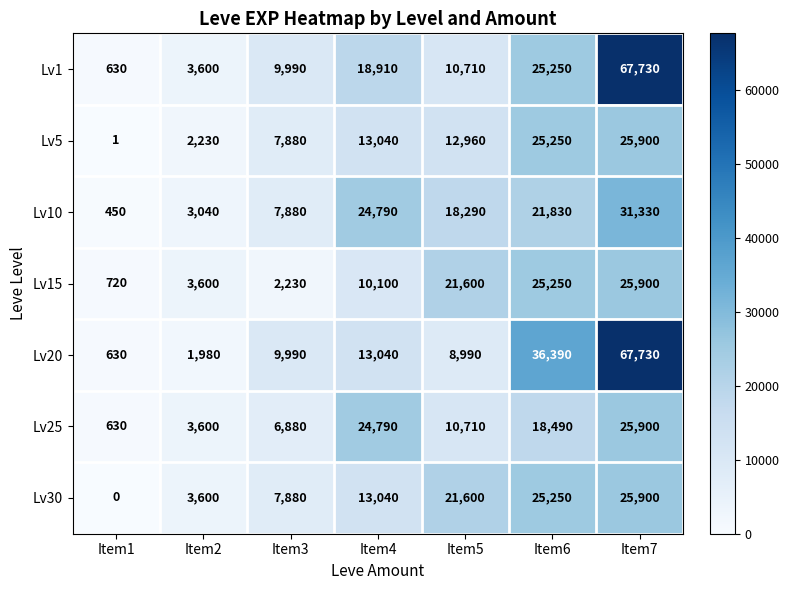

Rank the categories by Lv20 value from lowest to highest.

Item1, Item2, Item5, Item3, Item4, Item6, Item7